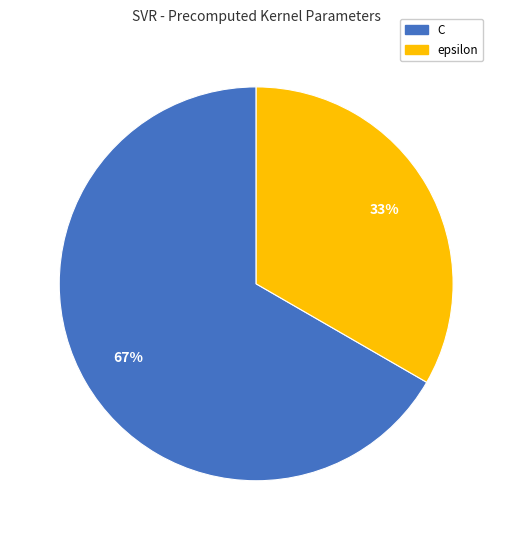

To the nearest percent, what is the average slice percentage?

50%